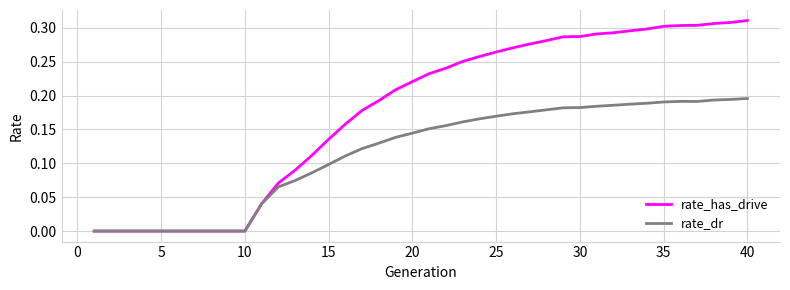

Which series has the largest total across all categories?

rate_has_drive